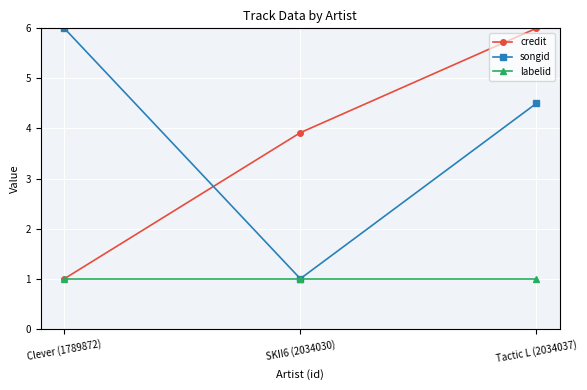

At which category is the sum across all series the highest?

Tactic L (2034037)